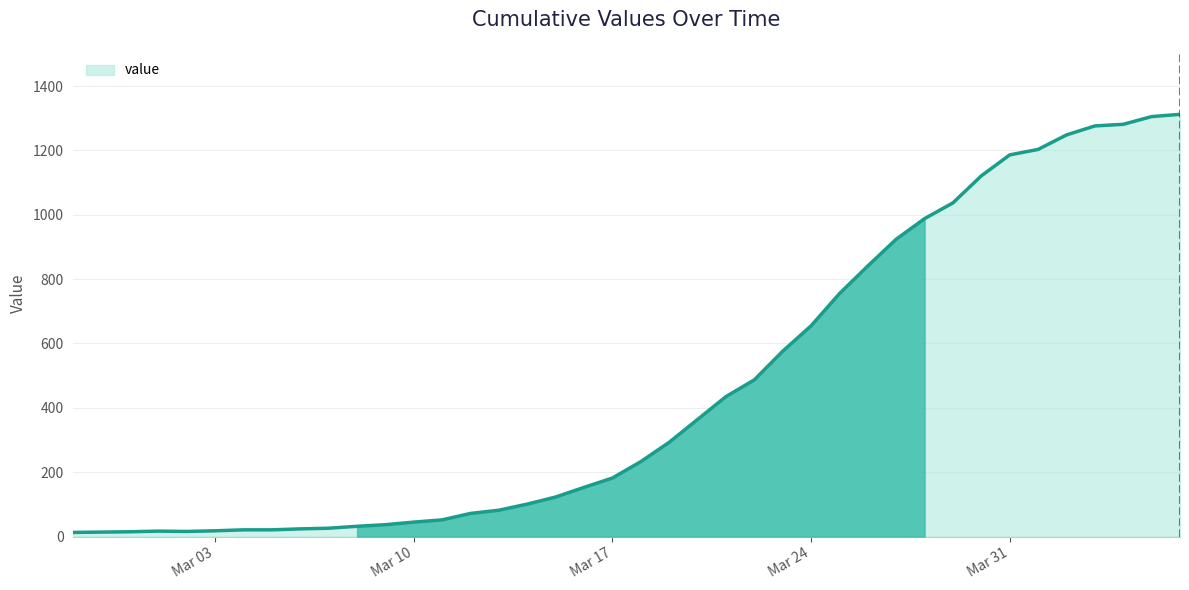

What is the greatest value displayed?

1312